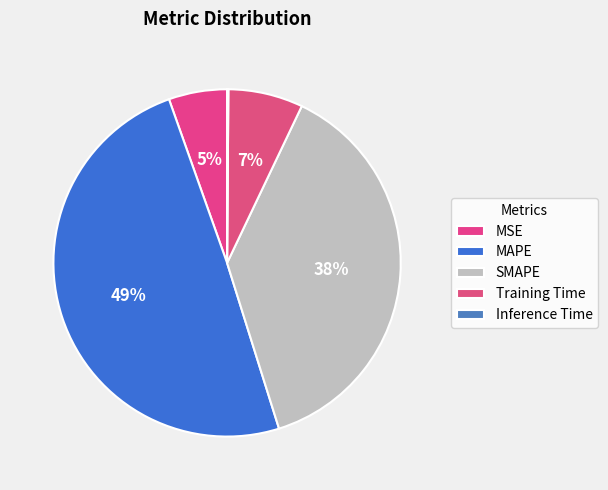

How many slices are in this pie chart?

5